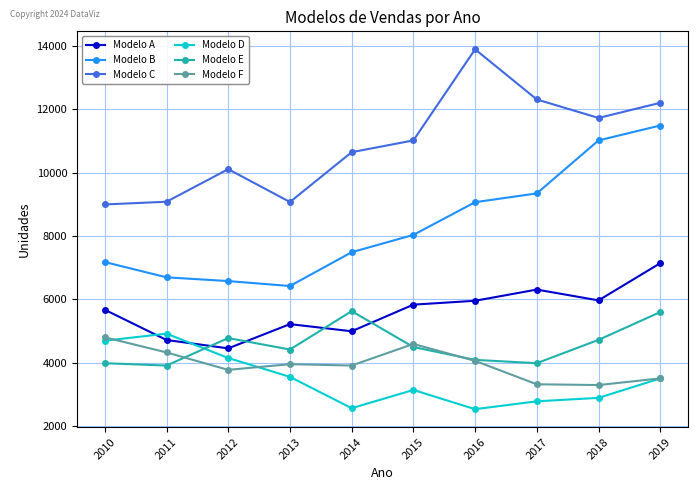

True or false: Modelo B has a value of 6698 at 2011.

True